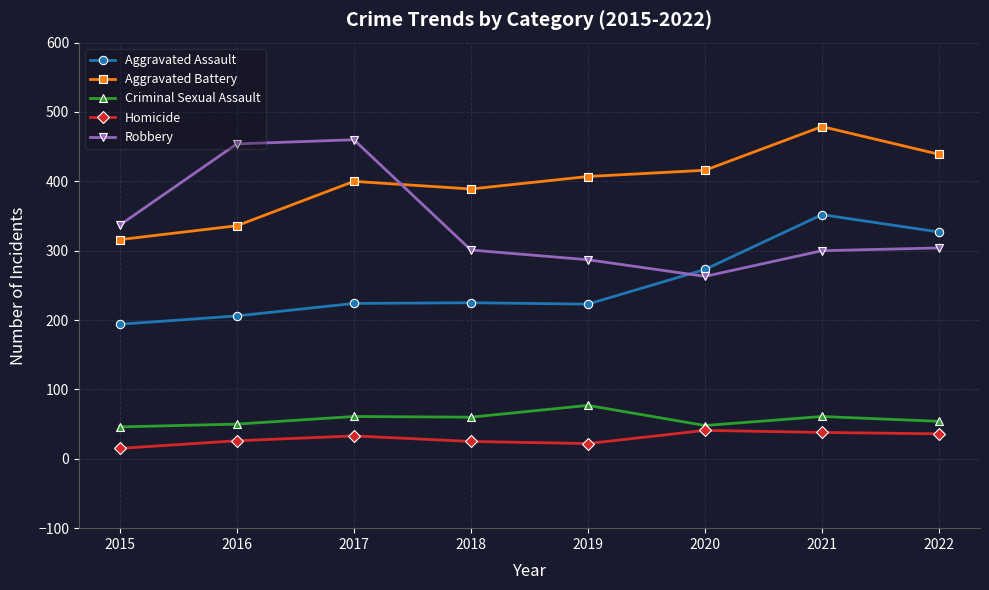

What is the minimum value shown in the chart?

15